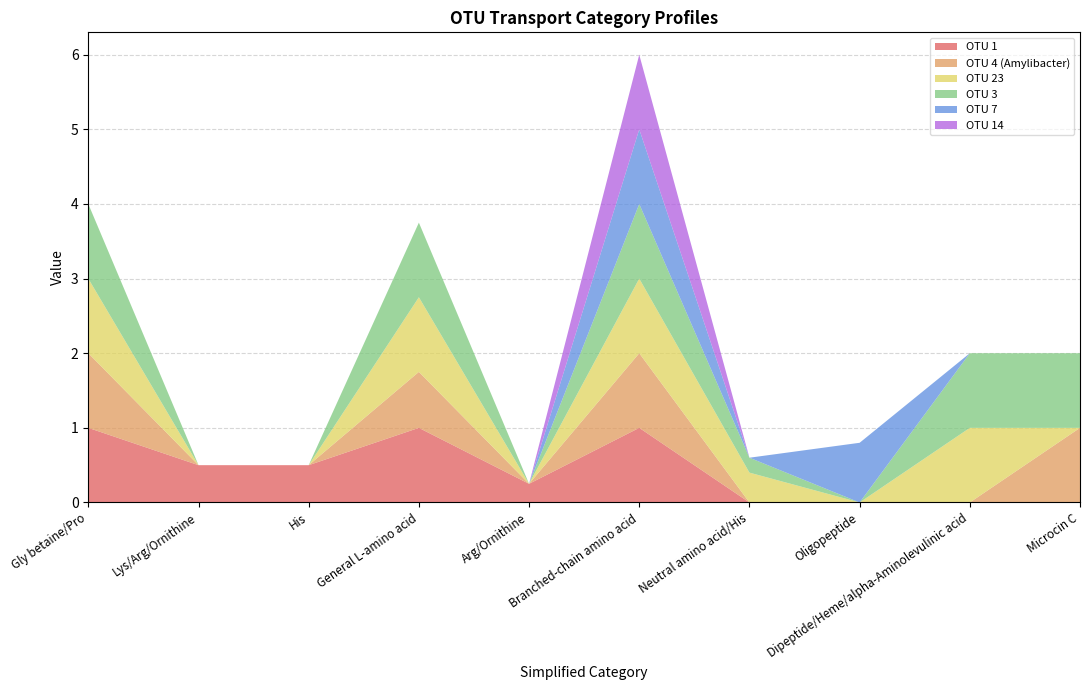

Reading right to left, list all the values displayed in this chart.

OTU 1: 0.0	0.0	0.0	0.0	1.0	0.2	1.0	0.5	0.5	1.0
OTU 4 (Amylibacter): 1.0	0.0	0.0	0.0	1.0	0.0	0.8	0.0	0.0	1.0
OTU 23: 0.0	1.0	0.0	0.4	1.0	0.0	1.0	0.0	0.0	1.0
OTU 3: 1.0	1.0	0.0	0.2	1.0	0.0	1.0	0.0	0.0	1.0
OTU 7: 0.0	0.0	0.8	0.0	1.0	0.0	0.0	0.0	0.0	0.0
OTU 14: 0.0	0.0	0.0	0.0	1.0	0.0	0.0	0.0	0.0	0.0